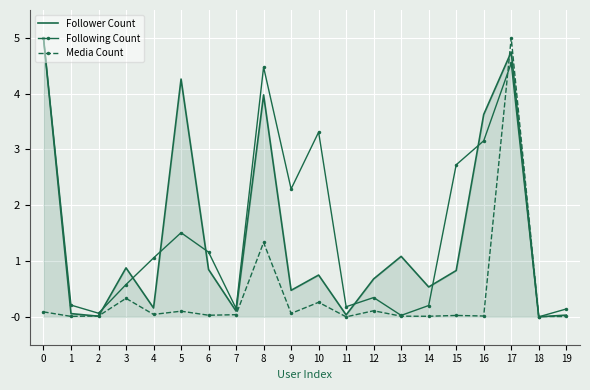

The Following Count series shows 0.3 at 12. True or false?

True